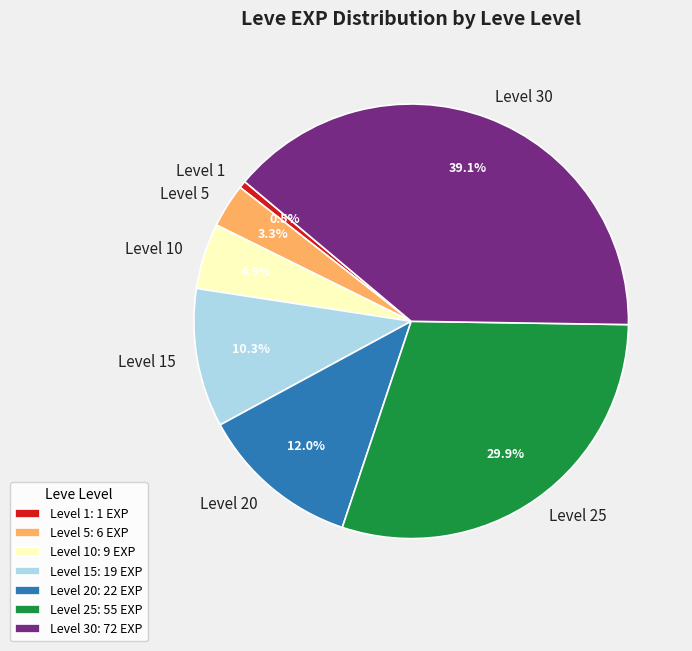

Does any single category account for the majority?

No